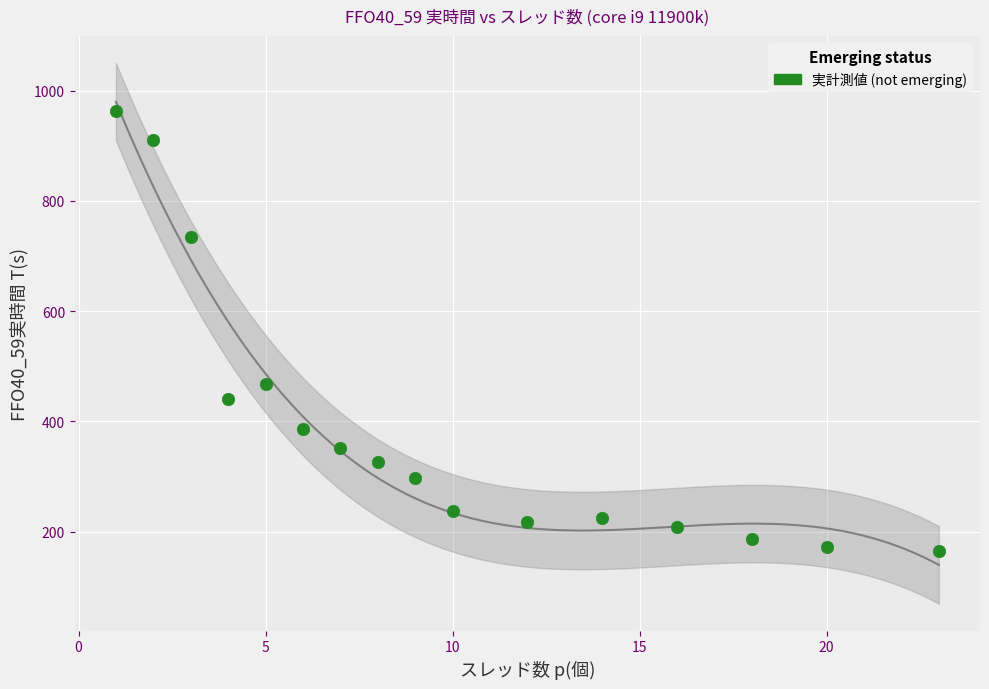

What is the range of Y values (max minus min)?

796.9